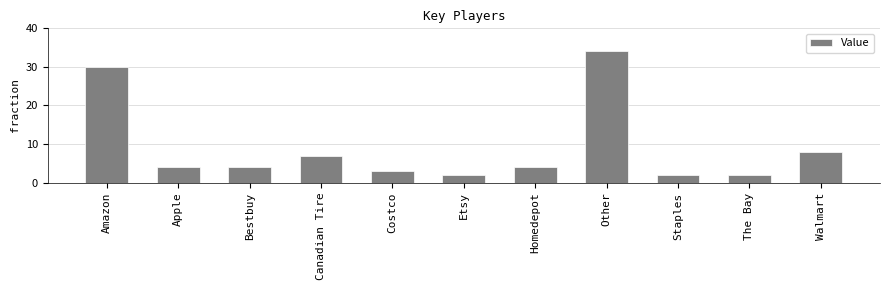

Which has a higher value, Etsy or Canadian Tire?

Canadian Tire